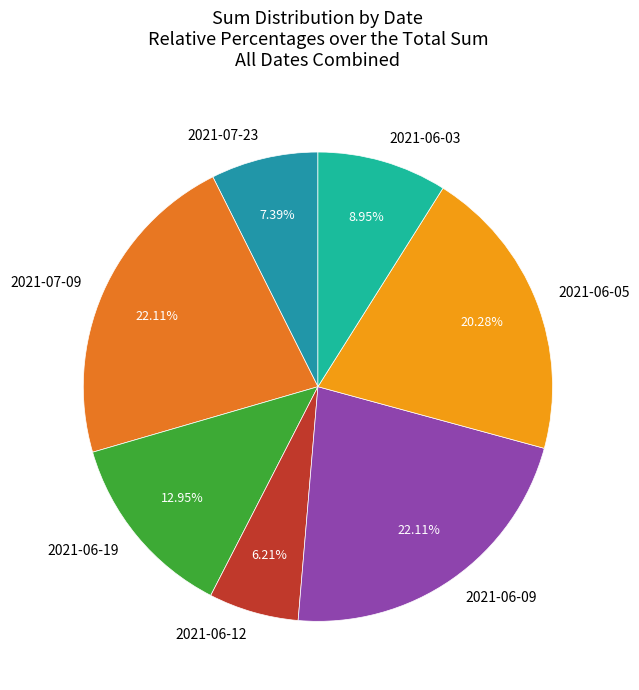

Does 2021-06-05 represent more than half of the total?

No